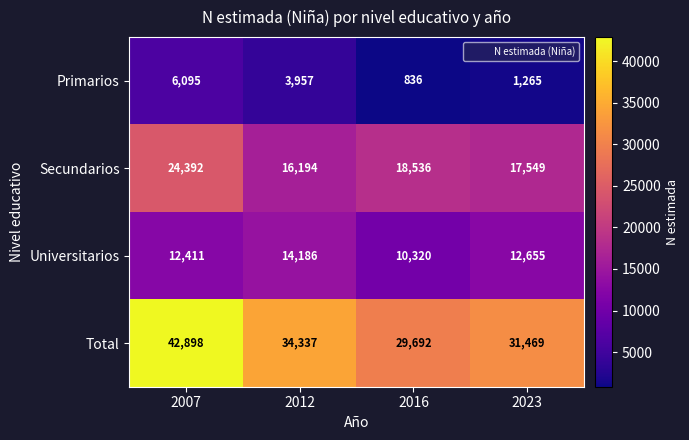

Which series has the widest spread of values?

Total